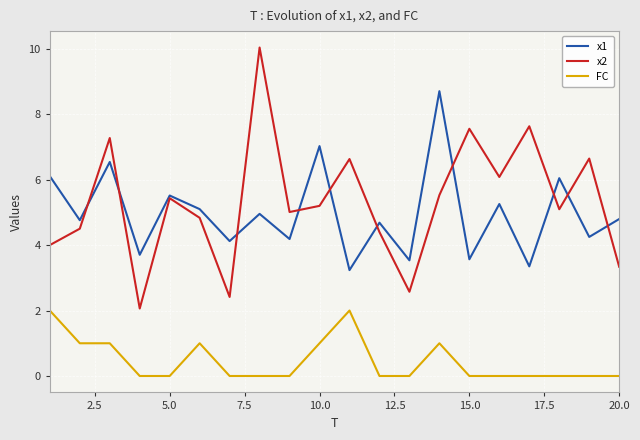

True or false: x1 and FC intersect in this chart.

False